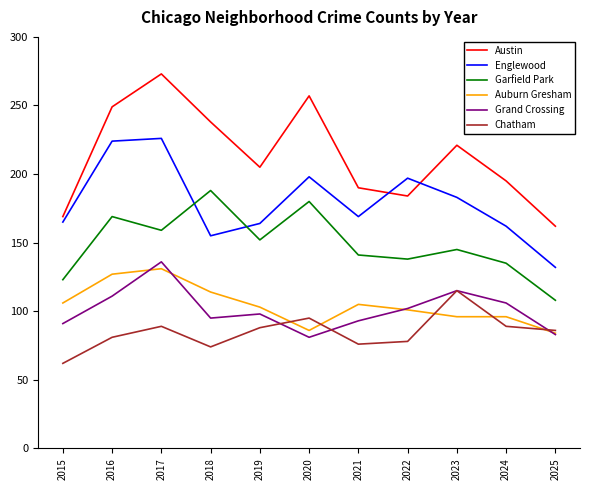

What is the sum of all Austin values?

2343